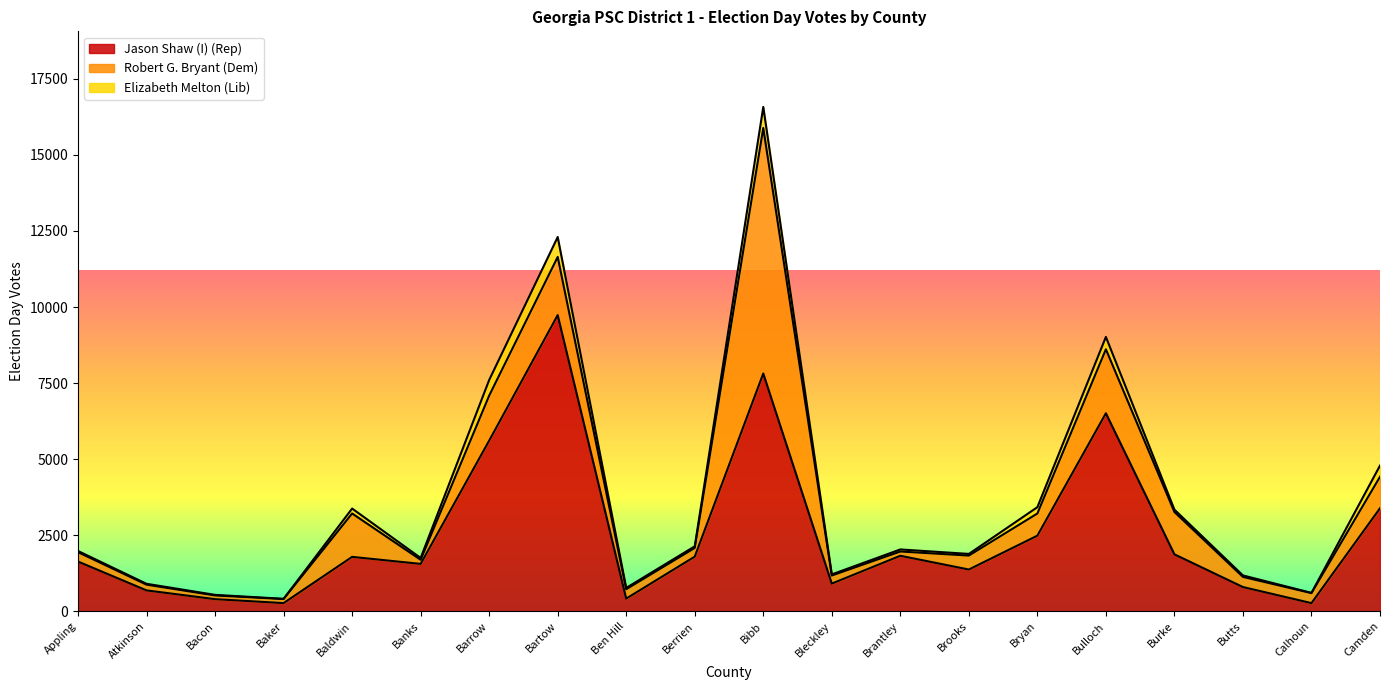

What is the spread (max minus min) of values at Bryan?

2278